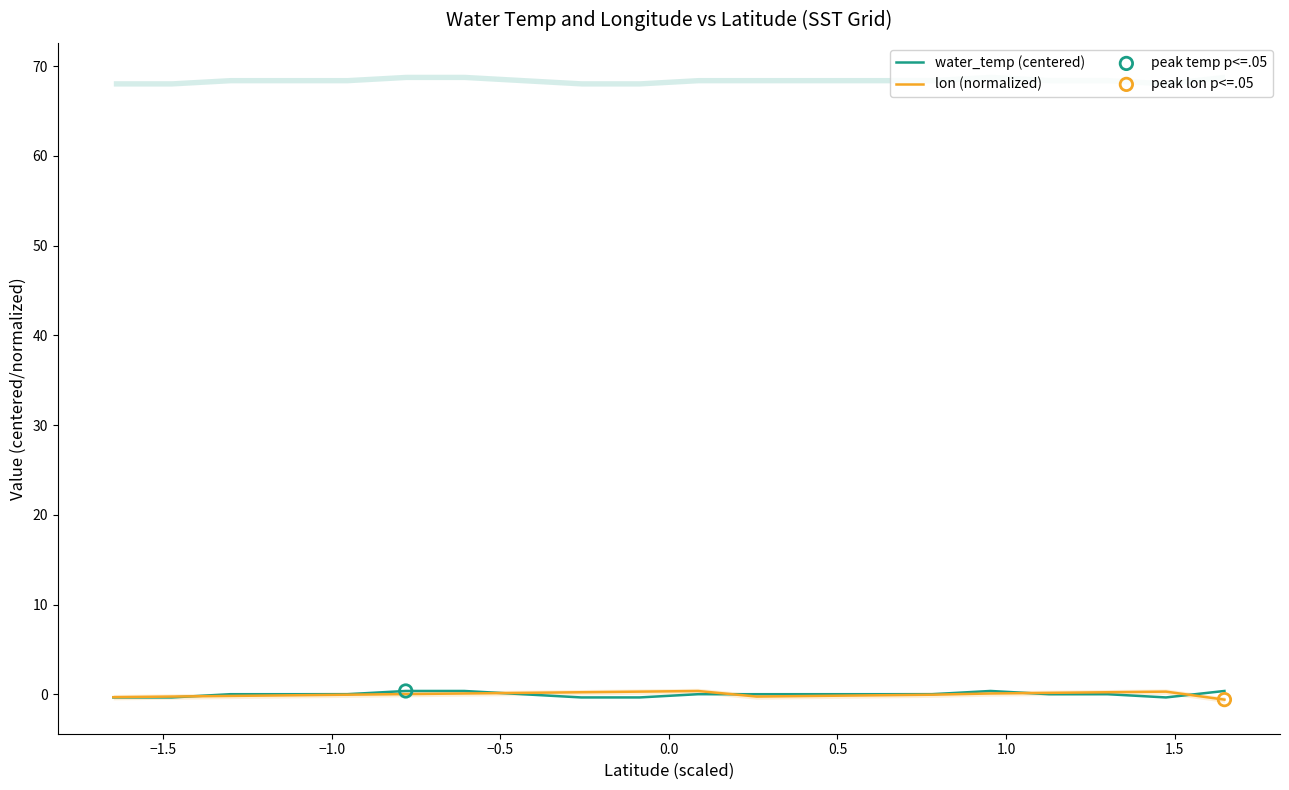

What is the total value across all series at −1.5?

-0.6